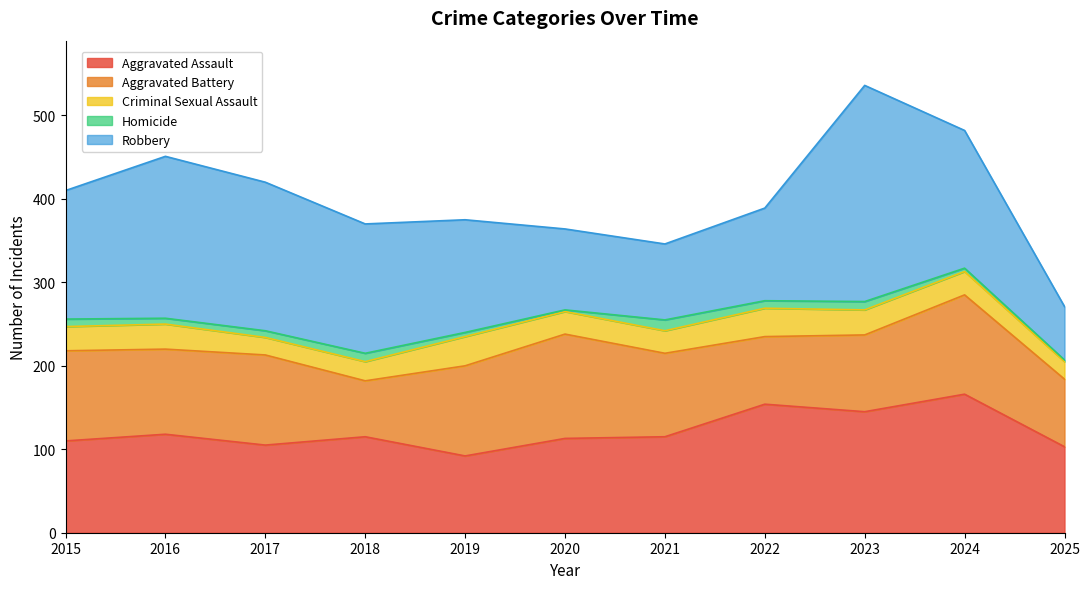

Between which two adjacent categories do Aggravated Assault and Robbery first intersect?

2019 and 2020